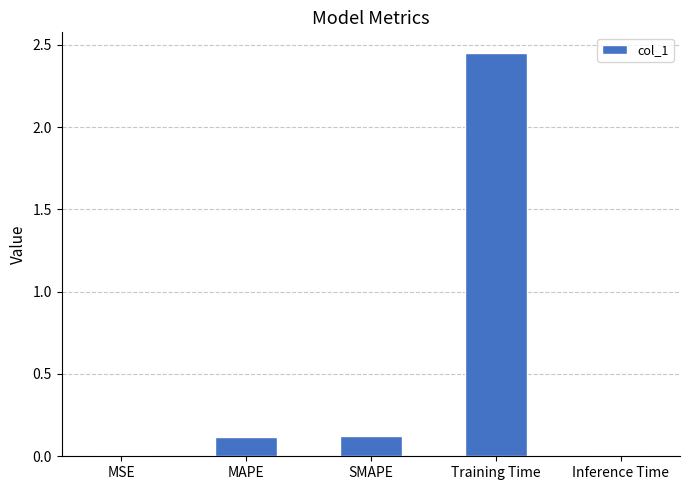

The chart shows a value of 0.0 at Inference Time. True or false?

True